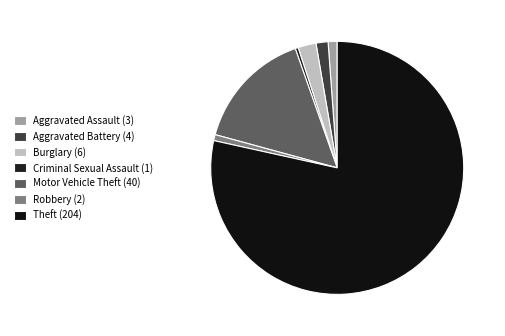

What percentage is the Motor Vehicle Theft slice, to the nearest percent?

15%